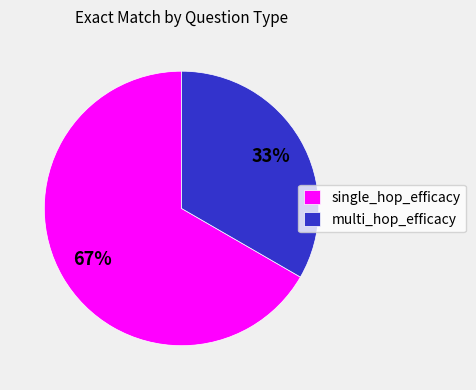

Count the number of slices in the pie.

2